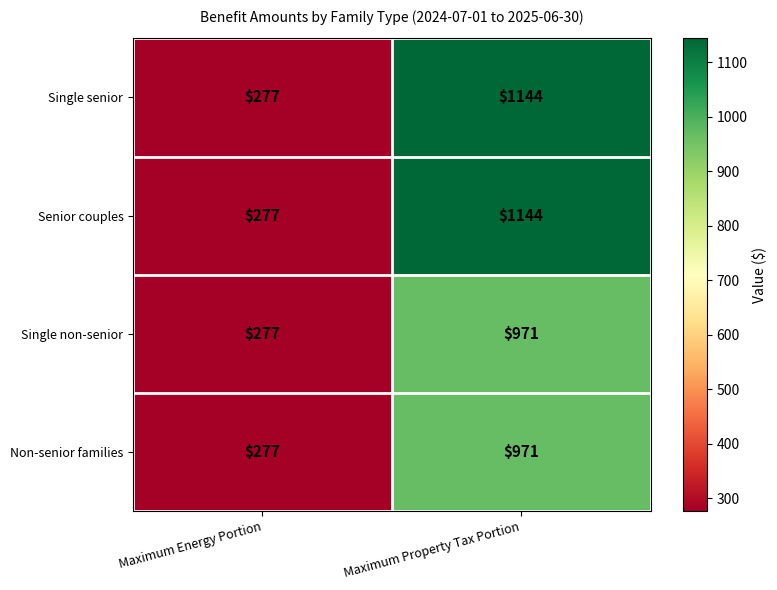

Is the value of Senior couples at Maximum Energy Portion greater than the value of Single senior at Maximum Property Tax Portion?

No